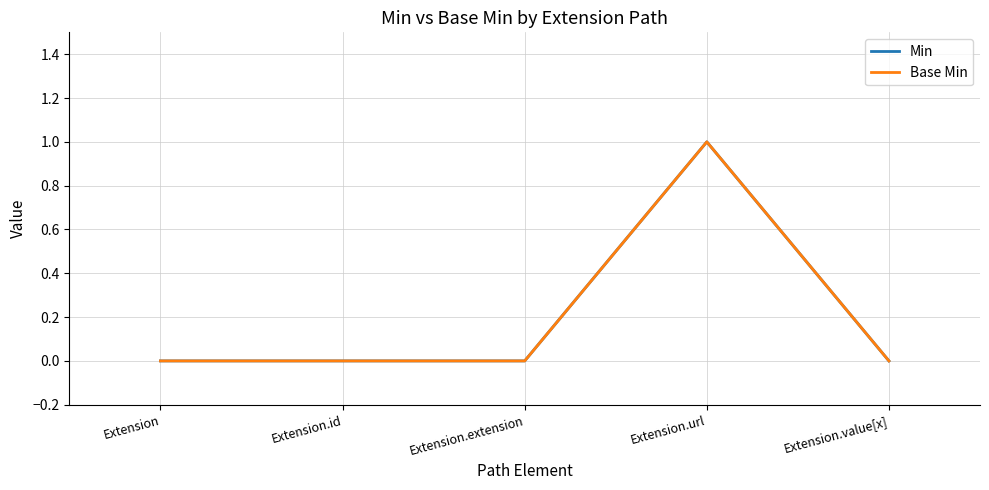

Does the chart have visible grid lines?

Yes